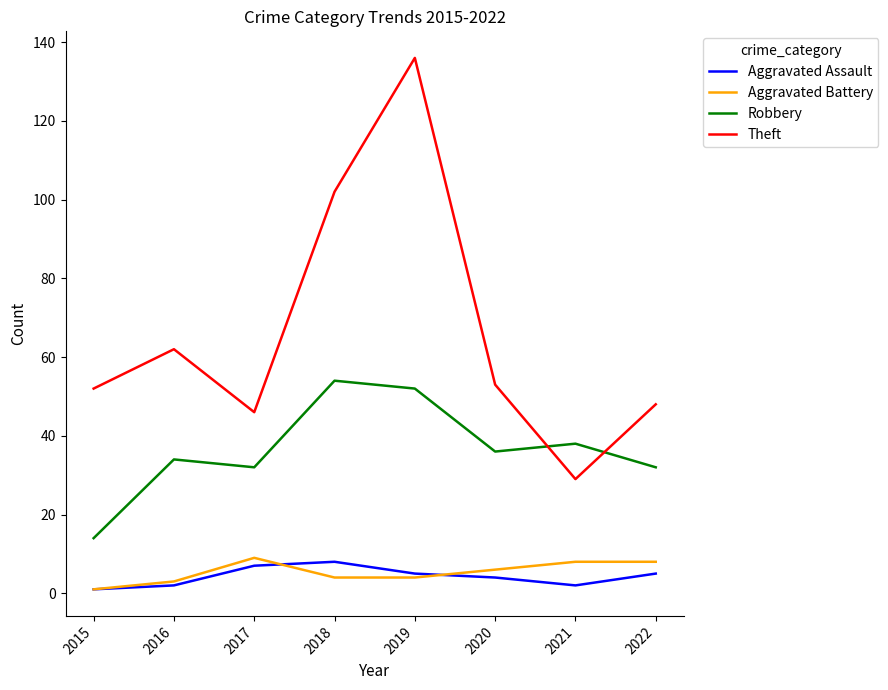

The value of Robbery at 2018 is 19. True or false?

False